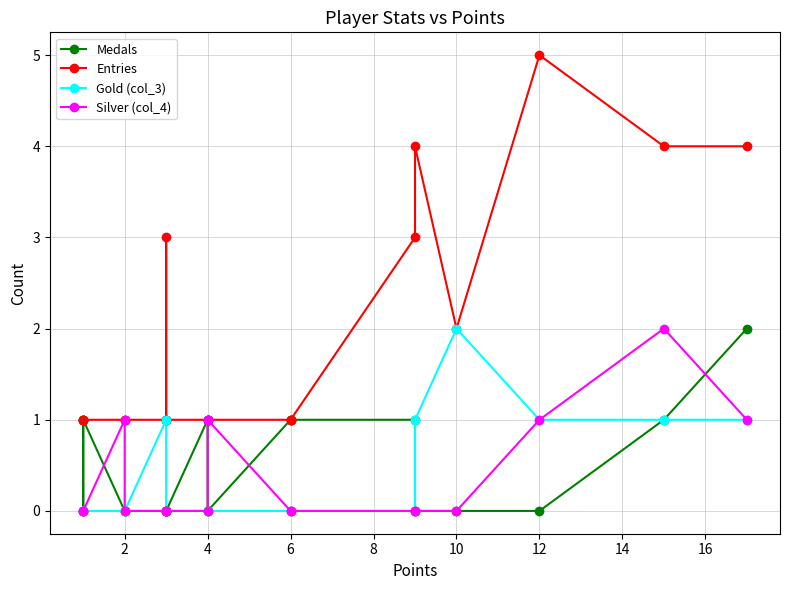

How many categories are shown in the chart?

20